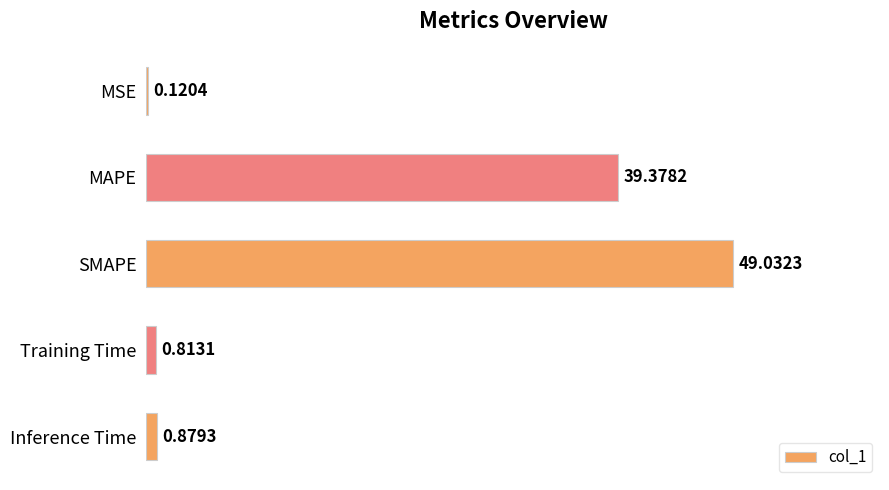

What is the change in value from MSE to MAPE?

+39.3